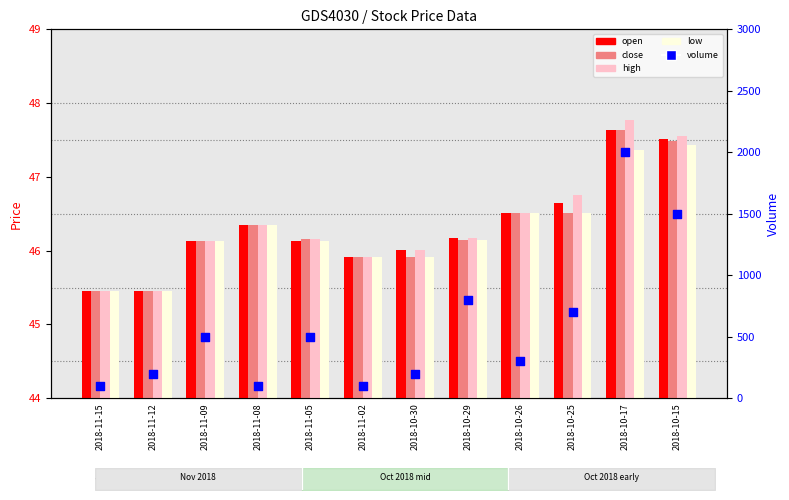

What are all the series names shown in the legend?

open, close, high, low, volume